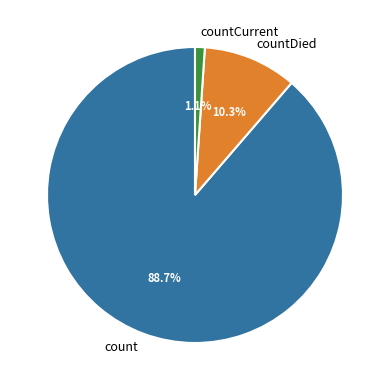

Which slice represents more than half of the pie?

count